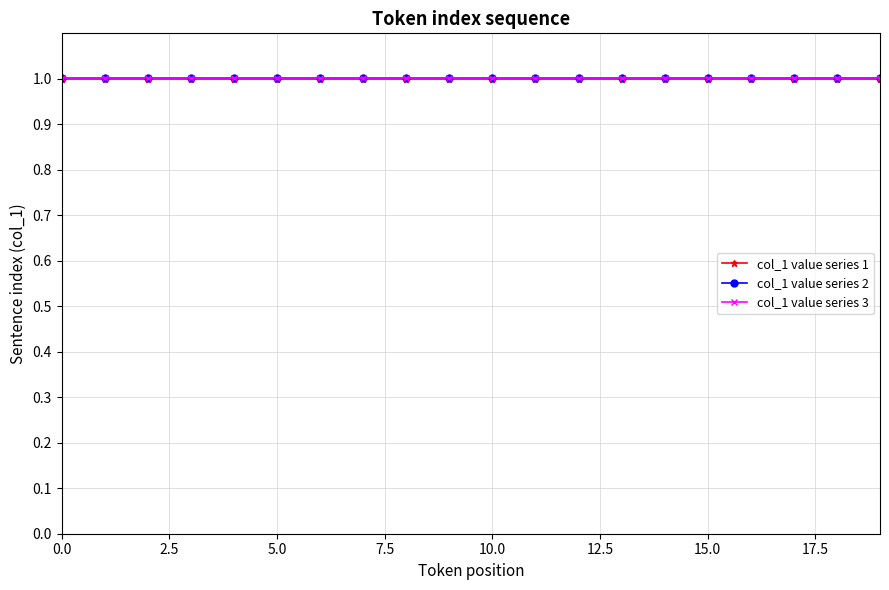

How many categories are shown in the chart?

20